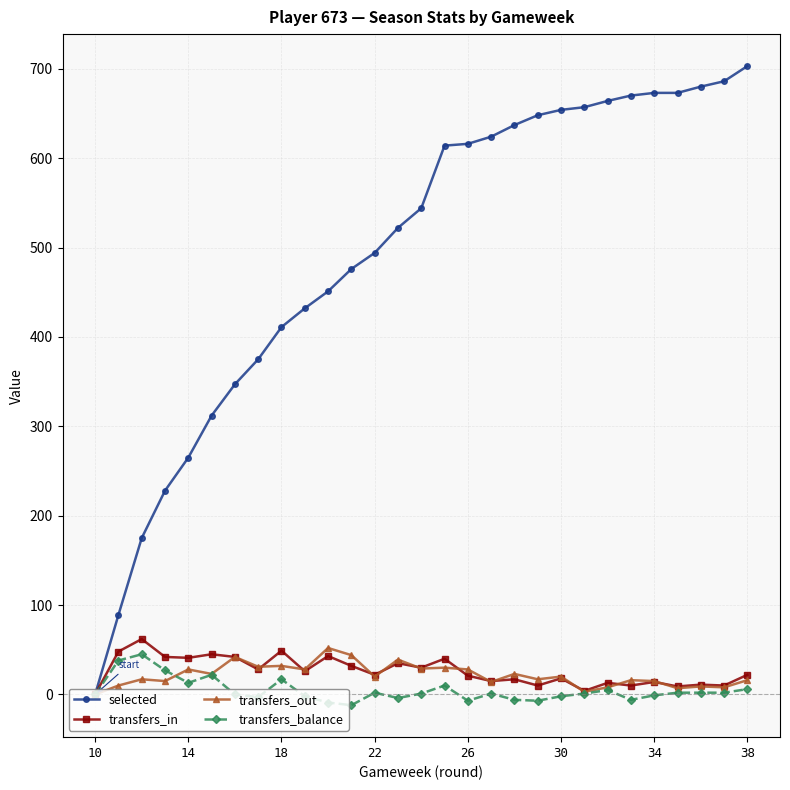

What is the greatest value displayed?

703